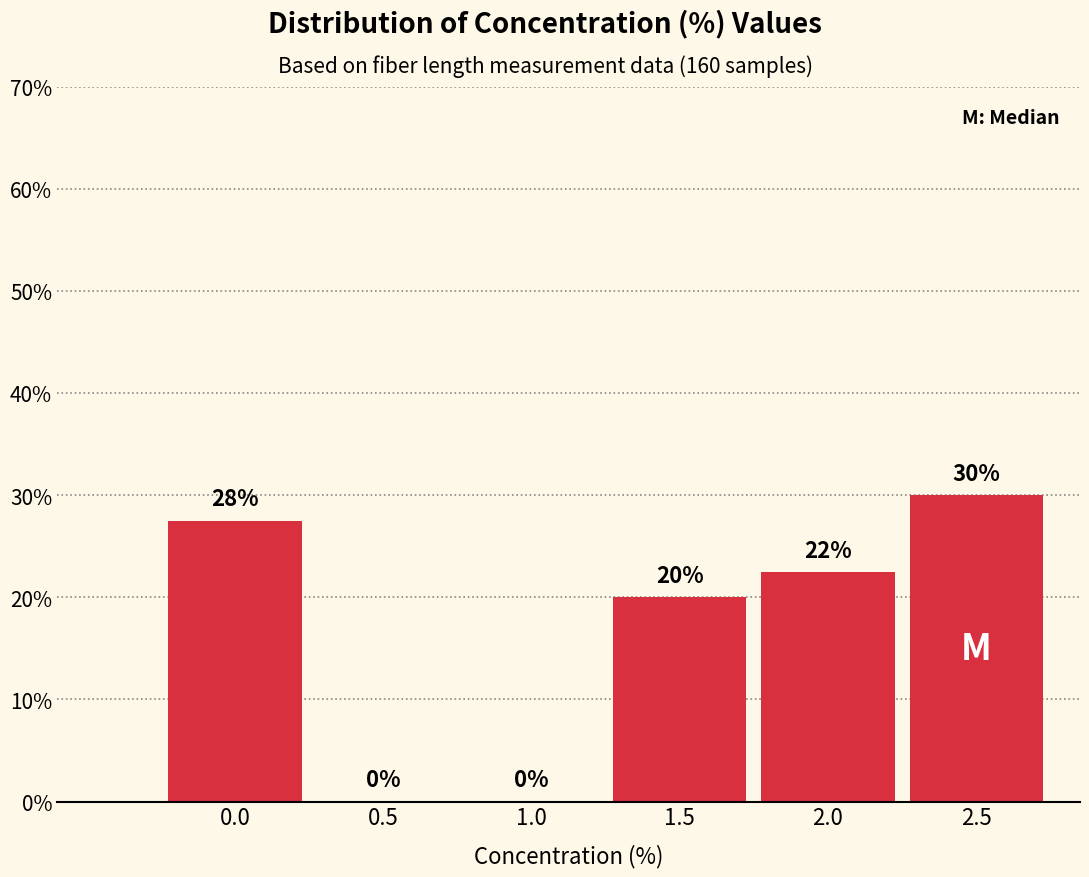

What is the greatest value displayed?

30.0